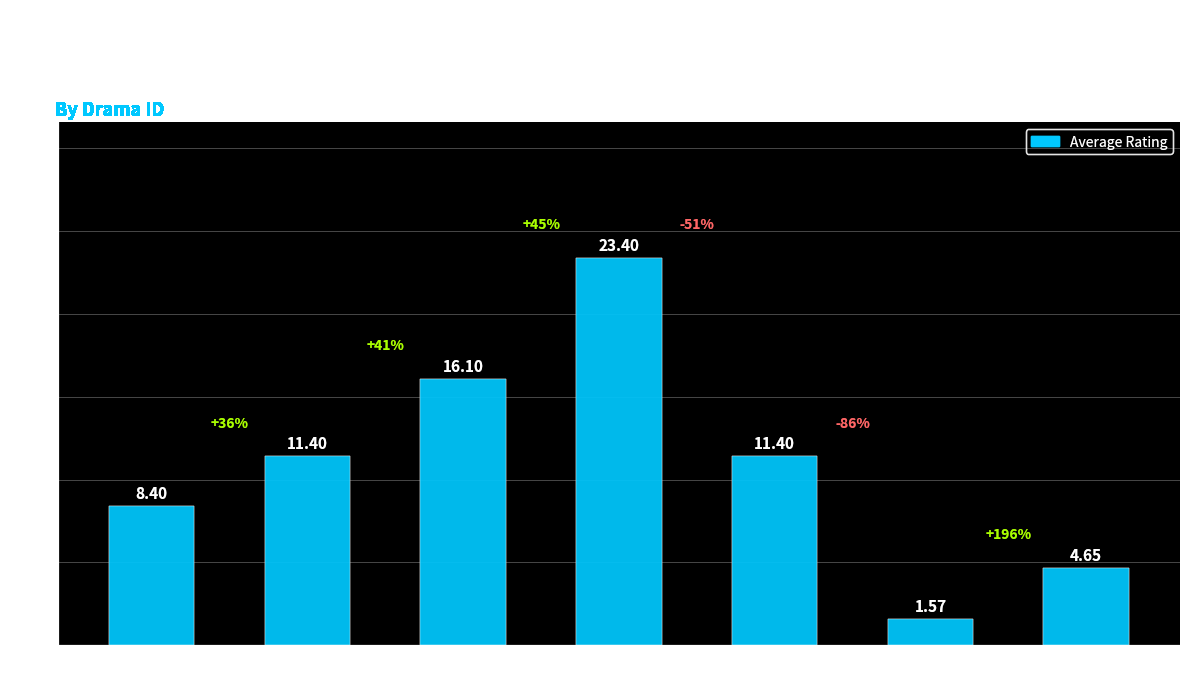

Approximately how many times larger is the value at Drama 7 compared to Drama 17?

5.0